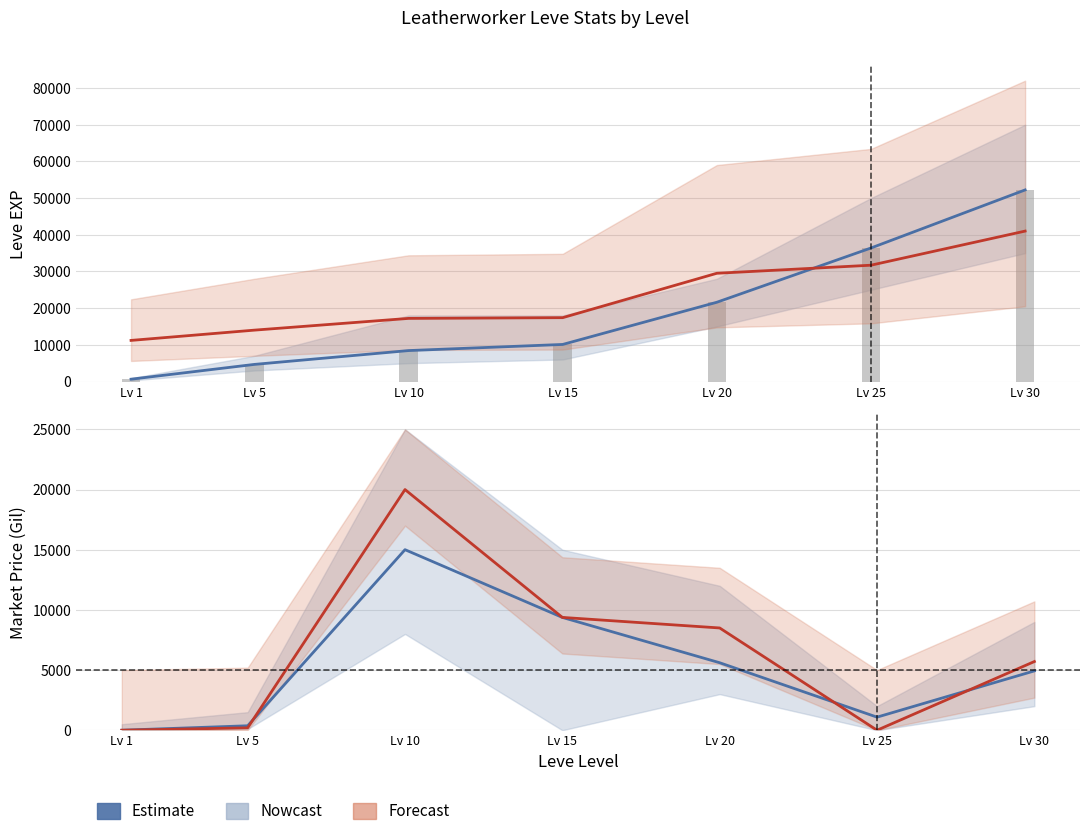

At how many categories does at least one series exceed 7765?

7